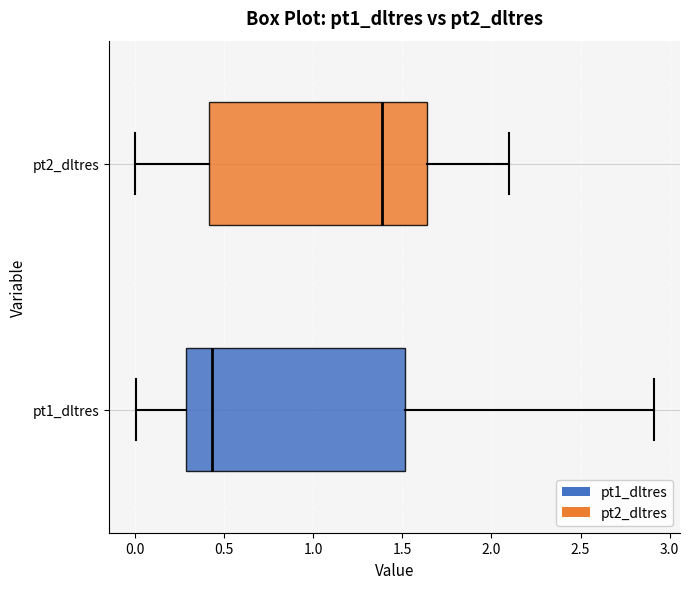

Which box's median line is the furthest to the left?

pt1_dltres